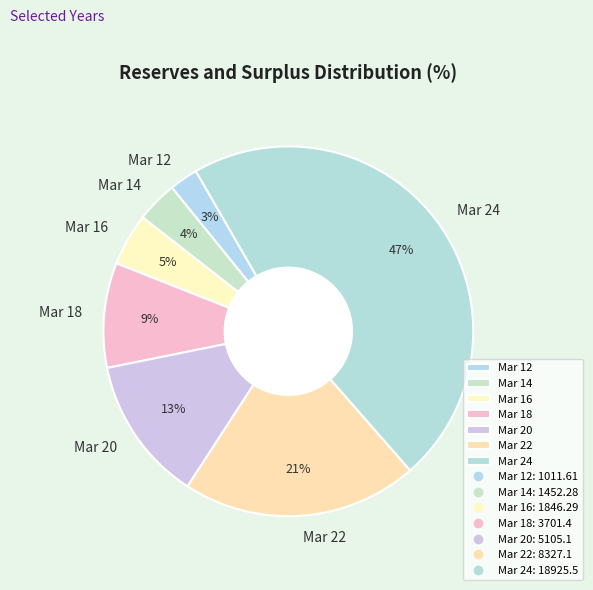

Is Mar 22 the majority of the pie?

No